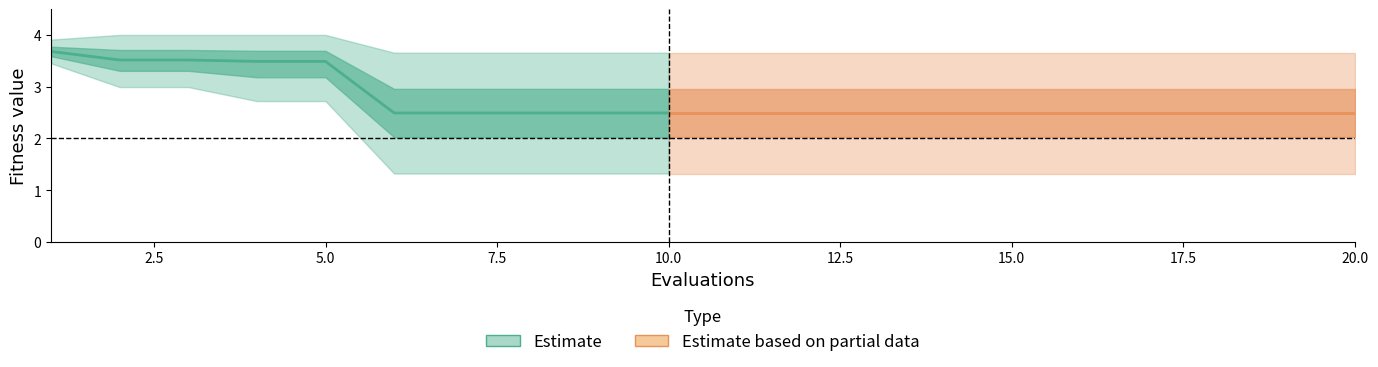

Reading left to right, extract all data points from this chart.

mean: 3.7	3.5	3.5	3.5	3.5	2.5	2.5	2.5	2.5	2.5	2.5	2.5	2.5	2.5	2.5	2.5	2.5	2.5	2.5	2.5
best: 3.5	3.0	3.0	2.7	2.7	1.3	1.3	1.3	1.3	1.3	1.3	1.3	1.3	1.3	1.3	1.3	1.3	1.3	1.3	1.3
worst: 3.9	4.0	4.0	4.0	4.0	3.7	3.7	3.7	3.7	3.7	3.7	3.7	3.7	3.7	3.7	3.7	3.7	3.7	3.7	3.7